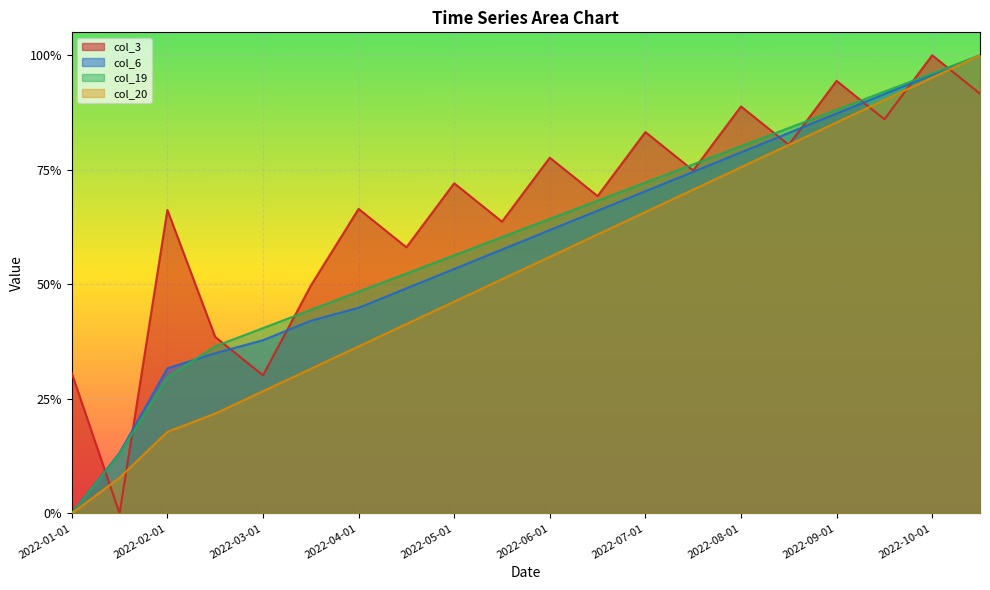

Rank the series by their maximum value, from lowest to highest.

col_3, col_6, col_19, col_20